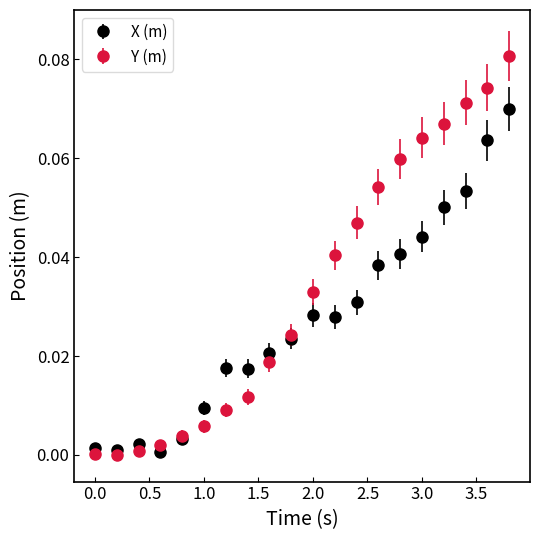

Which series has the largest range (max minus min)?

Y (m)